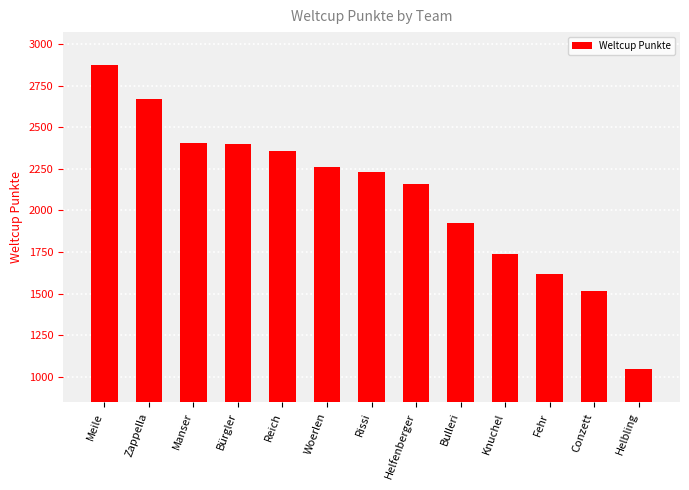

Reading left to right, what are all the values shown in this chart?

Meile=2872	Zappella=2671	Manser=2408	Bürgler=2399	Reich=2356	Woerlen=2258	Rissi=2229	Helfenberger=2160	Bulleri=1923	Knuchel=1739	Fehr=1616	Conzett=1517	Helbling=1047